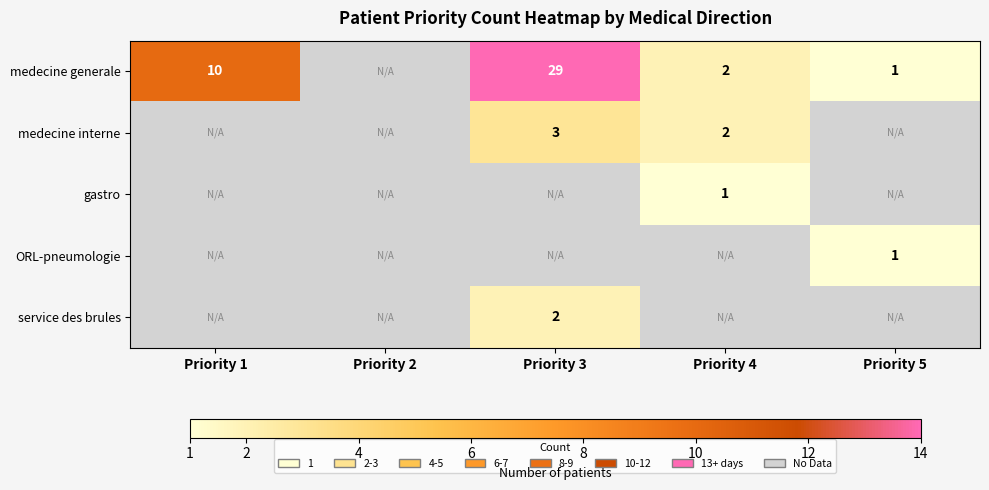

Is it true that medecine generale equals 1.6 at Priority 5?

False